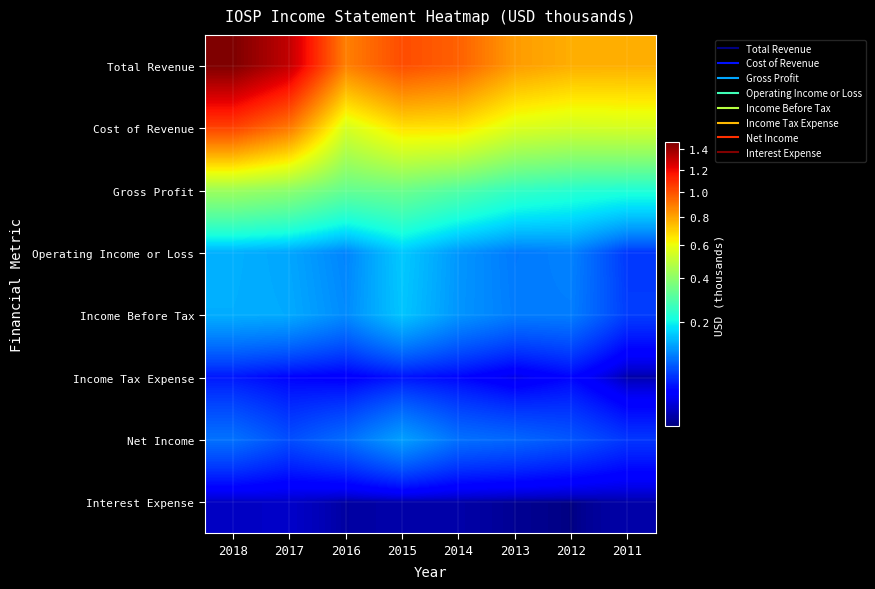

Which series has the largest range (max minus min)?

Total Revenue